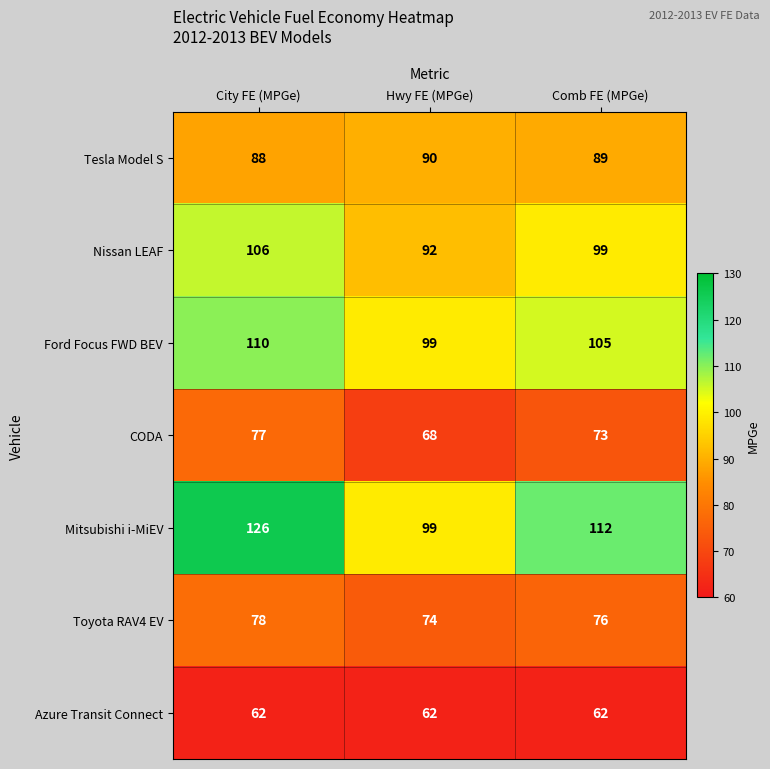

Is it true that CODA equals 77 at City FE (MPGe)?

True